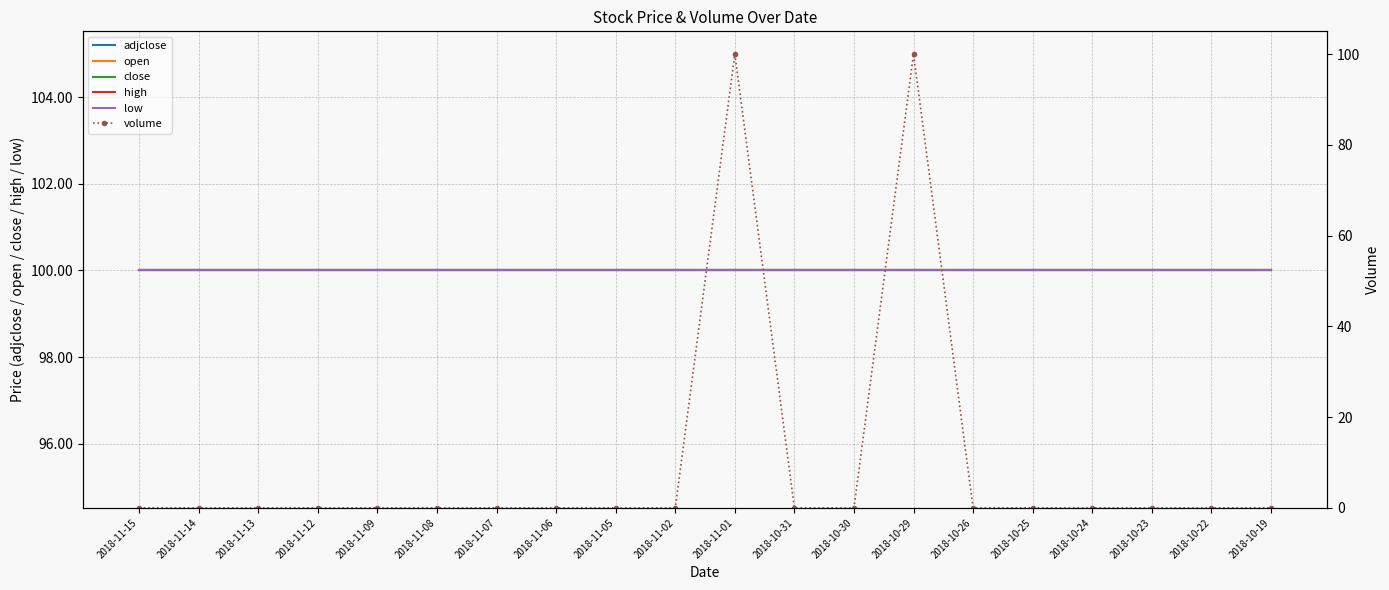

True or false: volume has a value of 171.2 at 2018-10-29.

False